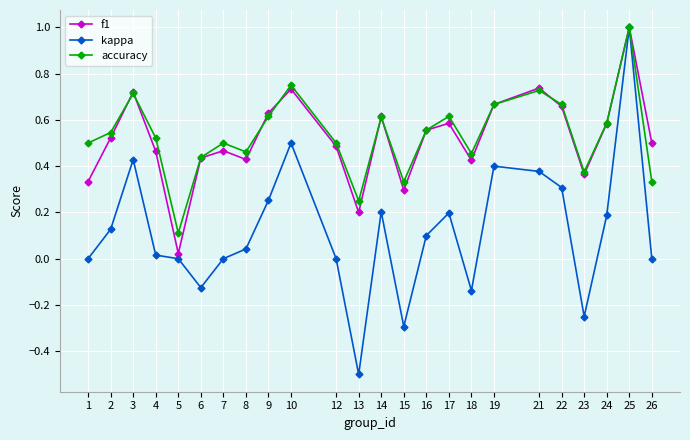

Which series has the widest spread of values?

kappa